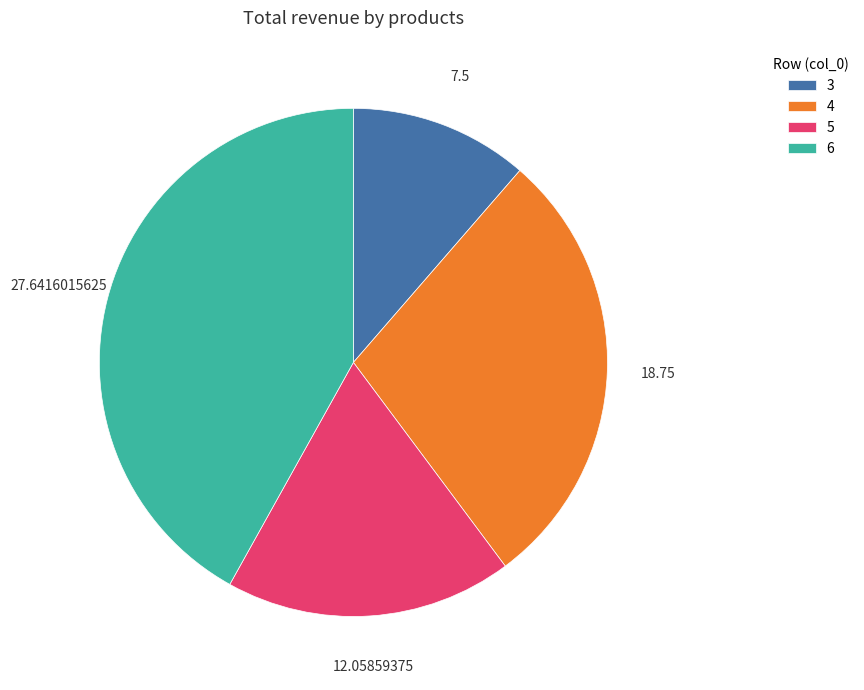

Rank the categories by value from lowest to highest.

3, 5, 4, 6